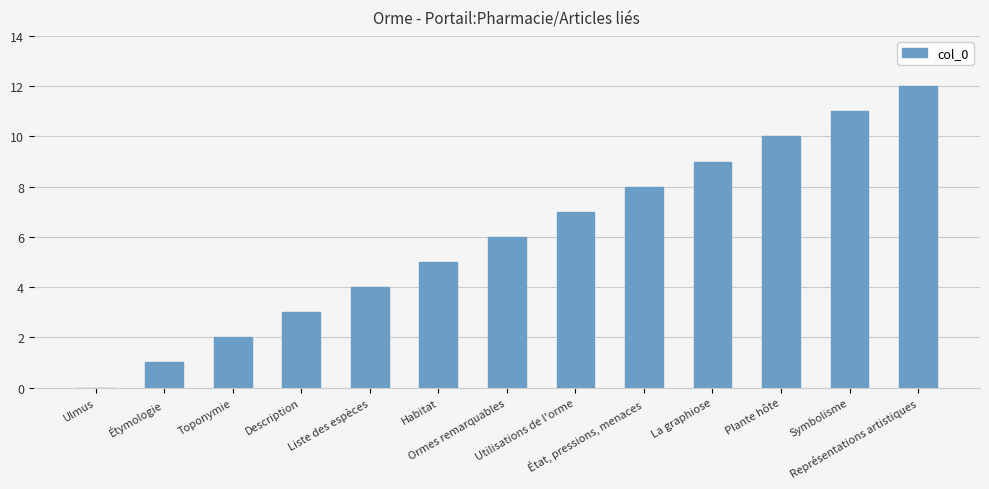

Count the number of categories in the chart.

13